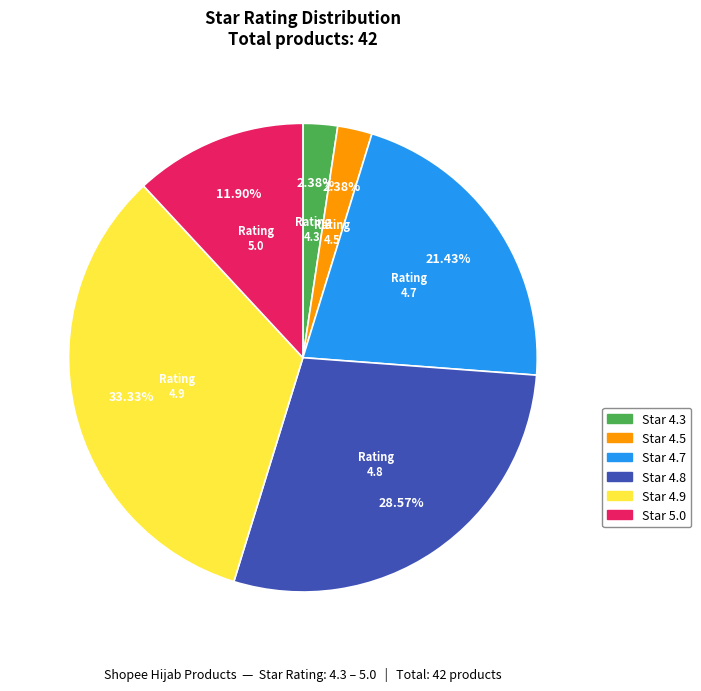

Is there any slice that represents more than half of the pie?

No